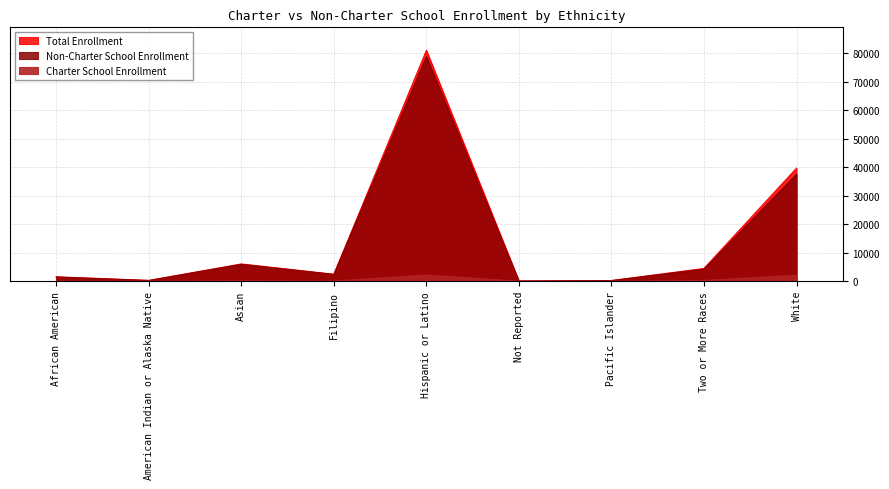

What is the total value across all series at Asian?

12138